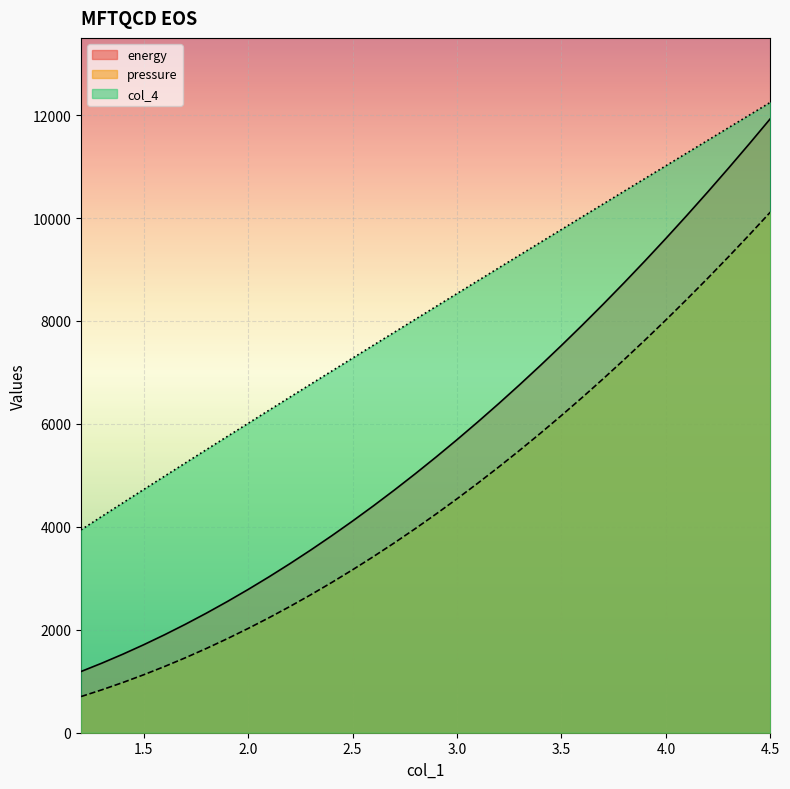

At which category is the sum across all series the highest?

4.5